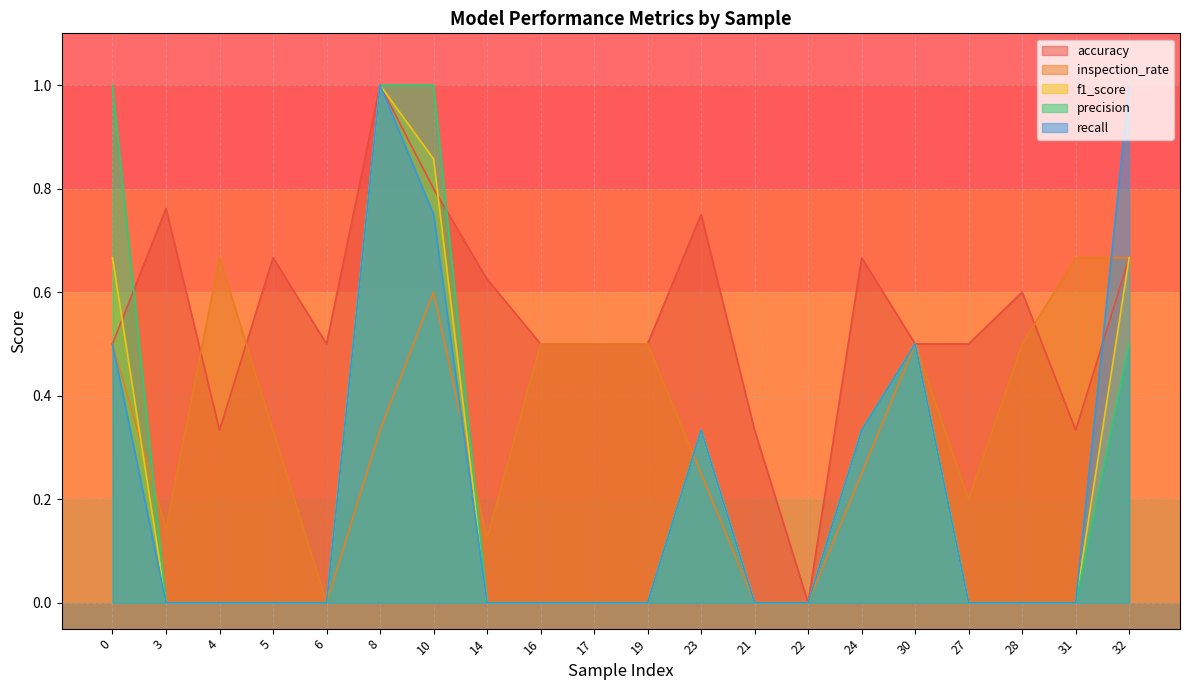

What is the label of the 1st point from the right?

32